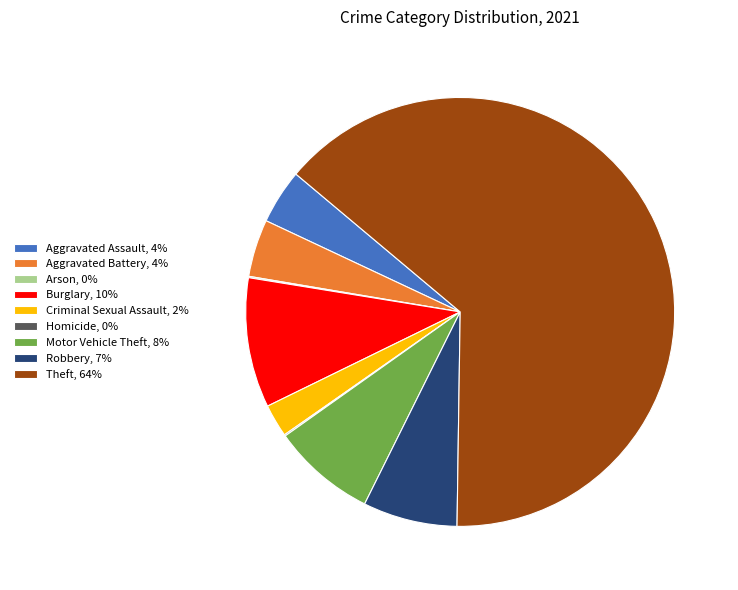

True or false: Robbery accounts for 7% of the total.

True